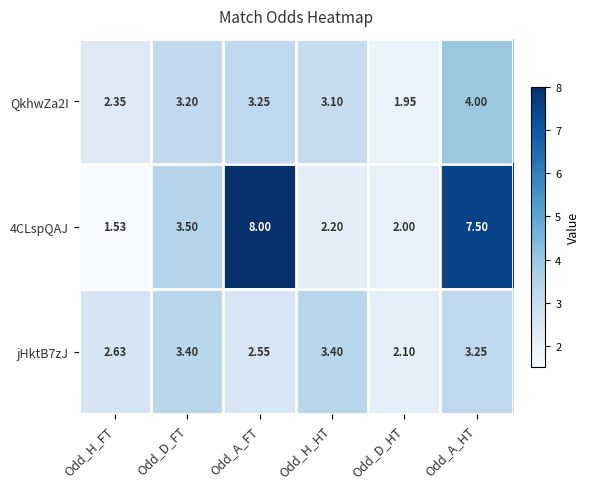

How many series are shown in this chart?

3